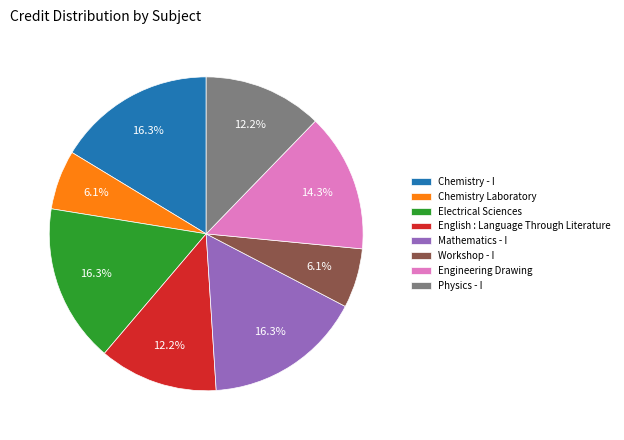

How many segments does this pie chart have?

8